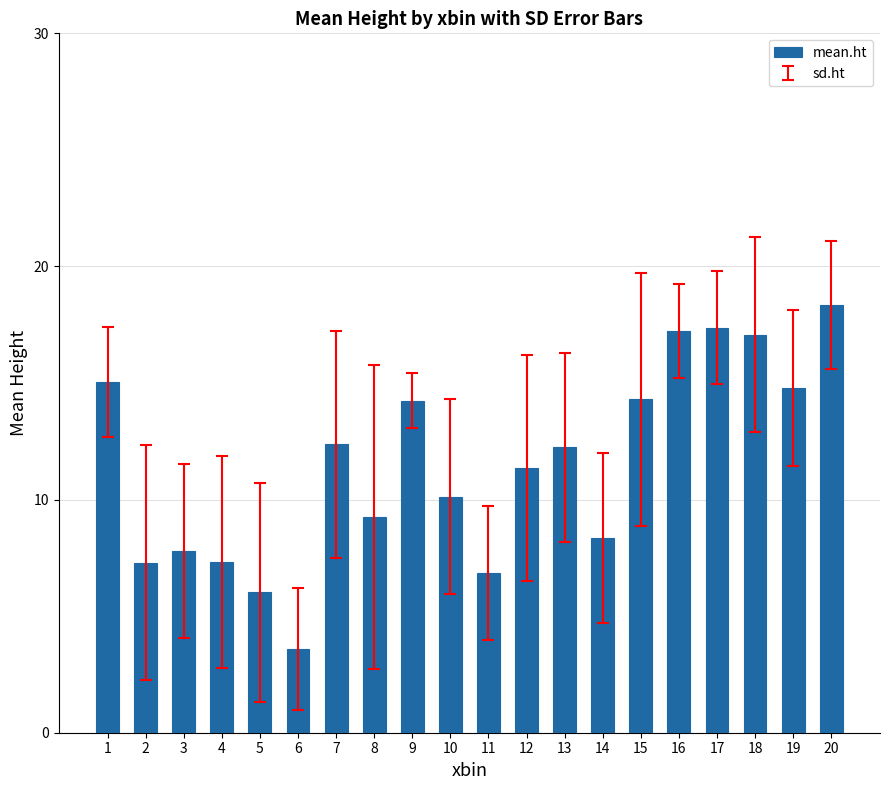

Approximately how many times larger is the value at 19 compared to 10?

1.5